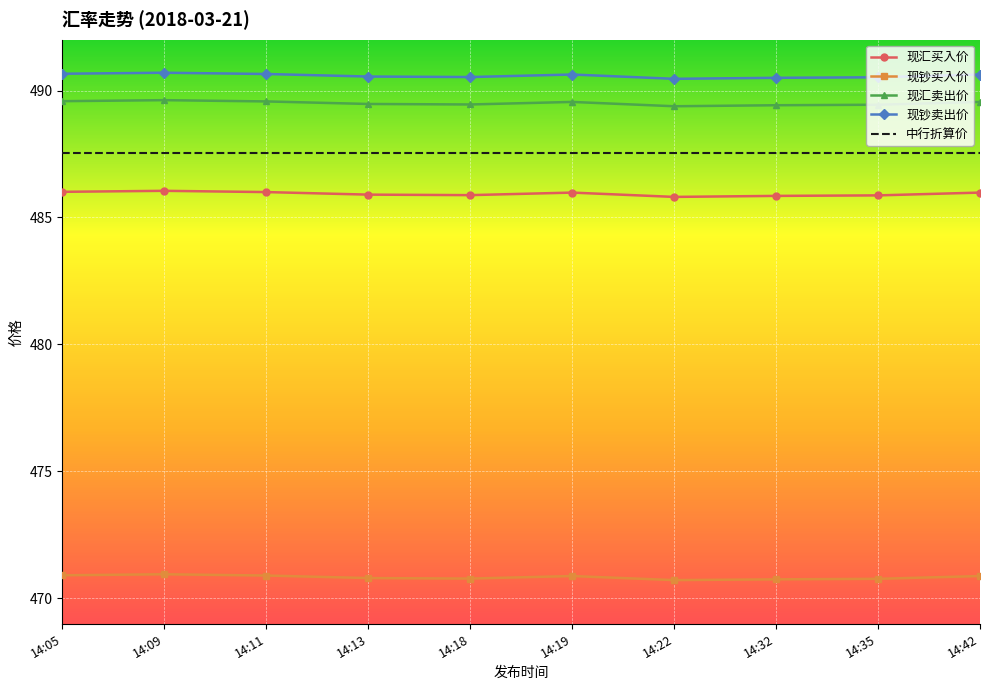

List the series in order of their peak value, highest first.

现钞卖出价, 现汇卖出价, 中行折算价, 现汇买入价, 现钞买入价